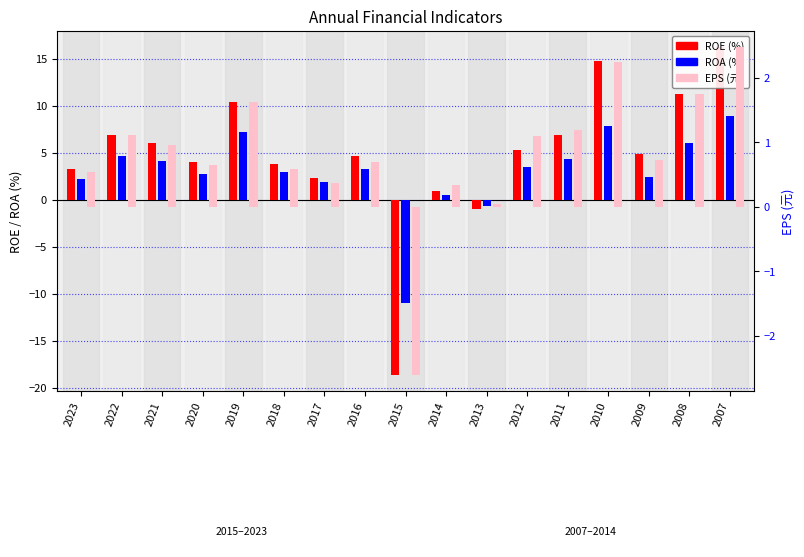

Which series has the widest spread of values?

ROE